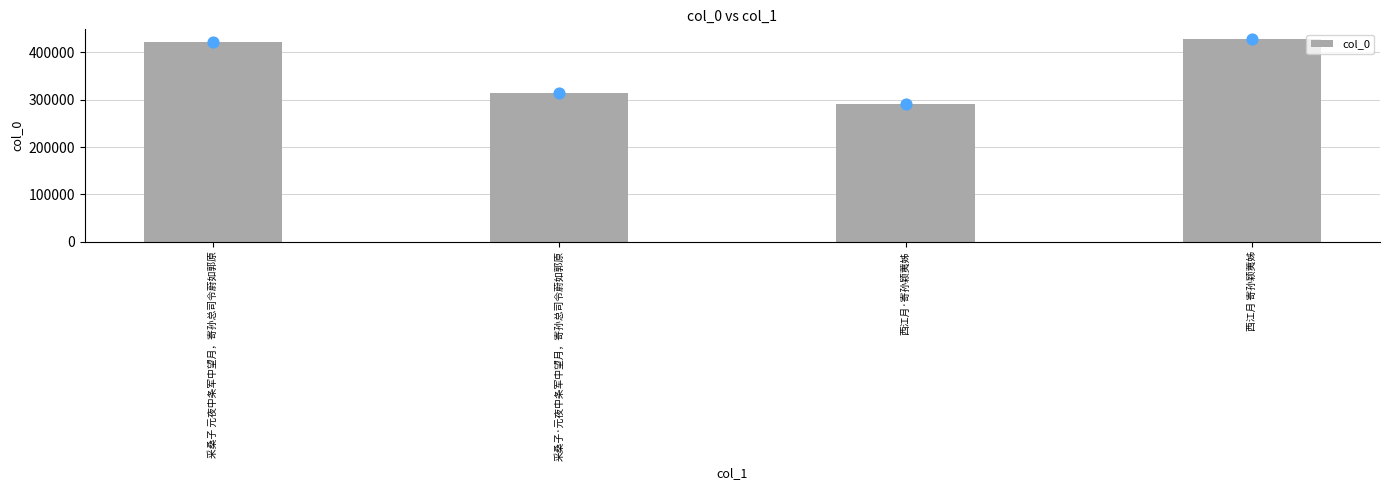

What is the ratio of the value at 西江月 寄孙颖荑姊 to the value at 西江月·寄孙颖荑姊?

1.5